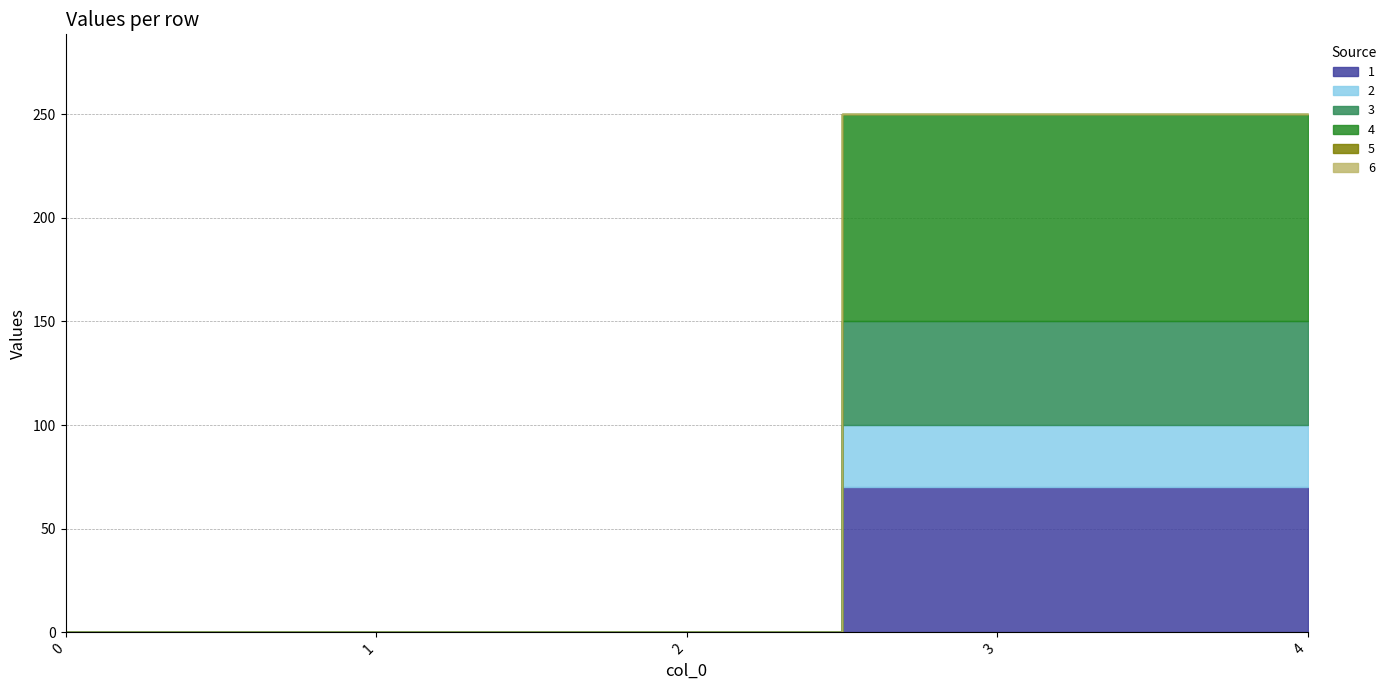

Does the chart display data point markers on the line(s)?

No